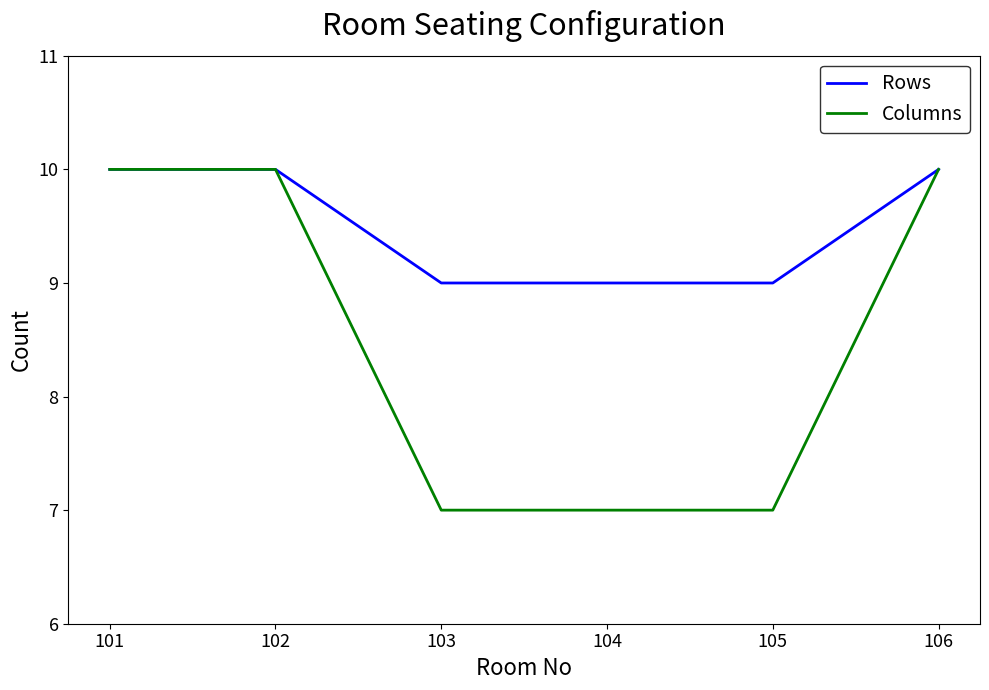

Reading left to right, list all the values displayed in this chart.

Rows: 10	10	9	9	9	10
Columns: 10	10	7	7	7	10